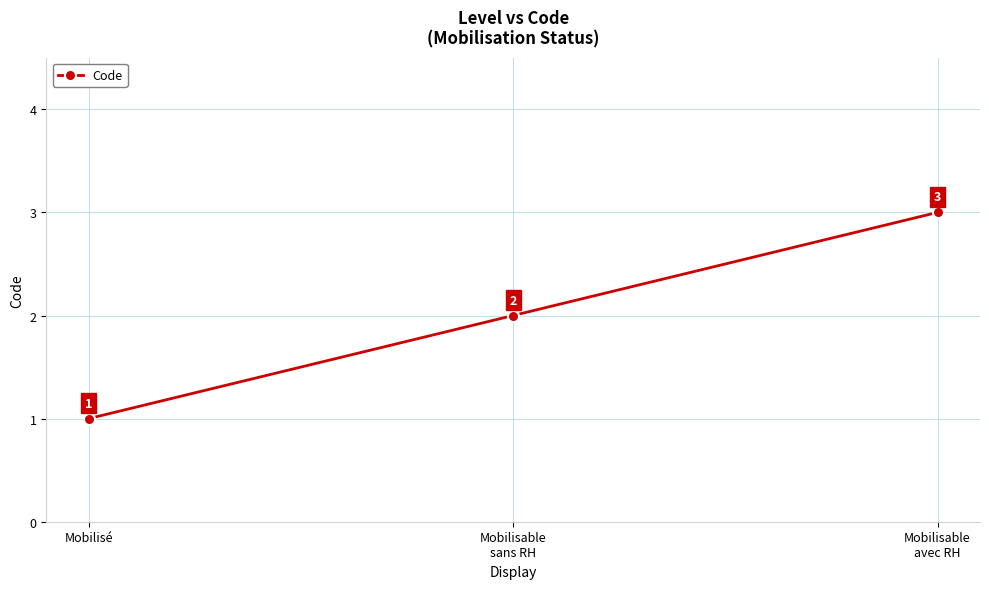

True or false: the data shows 1 at Mobilisé.

True